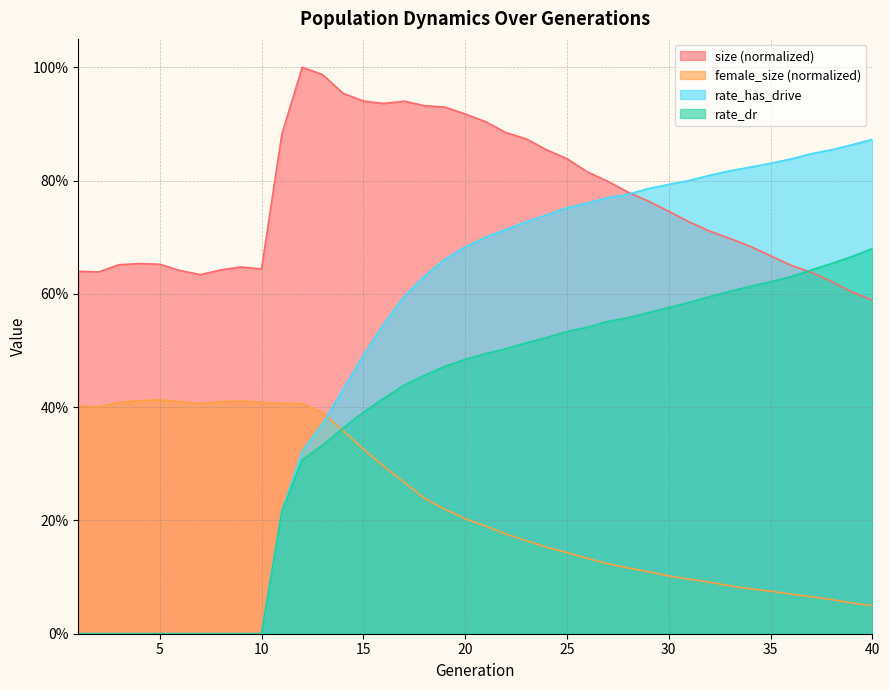

Reading left to right, list all the values displayed in this chart.

size: 0.6	0.6	0.7	0.7	0.7	0.6	0.6	0.6	0.6	0.6	0.9	1.0	1.0	1.0	0.9	0.9	0.9	0.9	0.9	0.9	0.9	0.9	0.9	0.9	0.8	0.8	0.8	0.8	0.8	0.7	0.7	0.7	0.7	0.7	0.7	0.7	0.6	0.6	0.6	0.6
female_size: 0.4	0.4	0.4	0.4	0.4	0.4	0.4	0.4	0.4	0.4	0.4	0.4	0.4	0.4	0.3	0.3	0.3	0.2	0.2	0.2	0.2	0.2	0.2	0.2	0.1	0.1	0.1	0.1	0.1	0.1	0.1	0.1	0.1	0.1	0.1	0.1	0.1	0.1	0.1	0.0
rate_dr: 0.0	0.0	0.0	0.0	0.0	0.0	0.0	0.0	0.0	0.0	0.2	0.3	0.3	0.4	0.4	0.4	0.4	0.5	0.5	0.5	0.5	0.5	0.5	0.5	0.5	0.5	0.6	0.6	0.6	0.6	0.6	0.6	0.6	0.6	0.6	0.6	0.6	0.7	0.7	0.7
rate_has_drive: 0.0	0.0	0.0	0.0	0.0	0.0	0.0	0.0	0.0	0.0	0.2	0.3	0.4	0.4	0.5	0.5	0.6	0.6	0.7	0.7	0.7	0.7	0.7	0.7	0.8	0.8	0.8	0.8	0.8	0.8	0.8	0.8	0.8	0.8	0.8	0.8	0.8	0.9	0.9	0.9